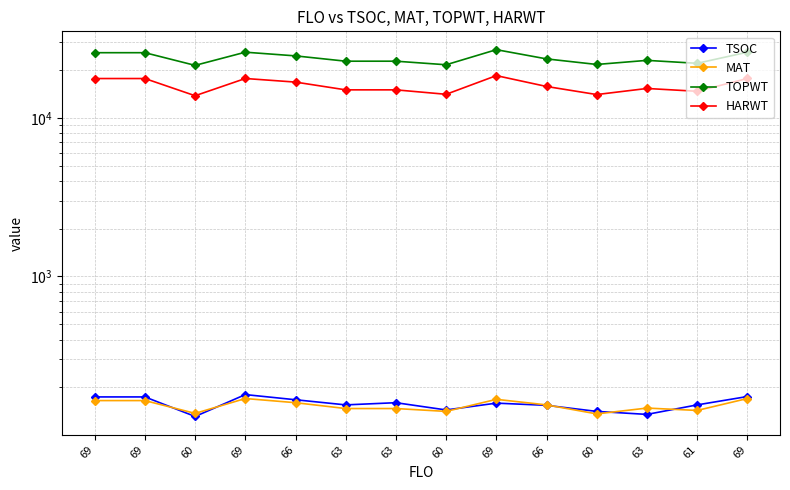

How many lines are shown in the chart?

4